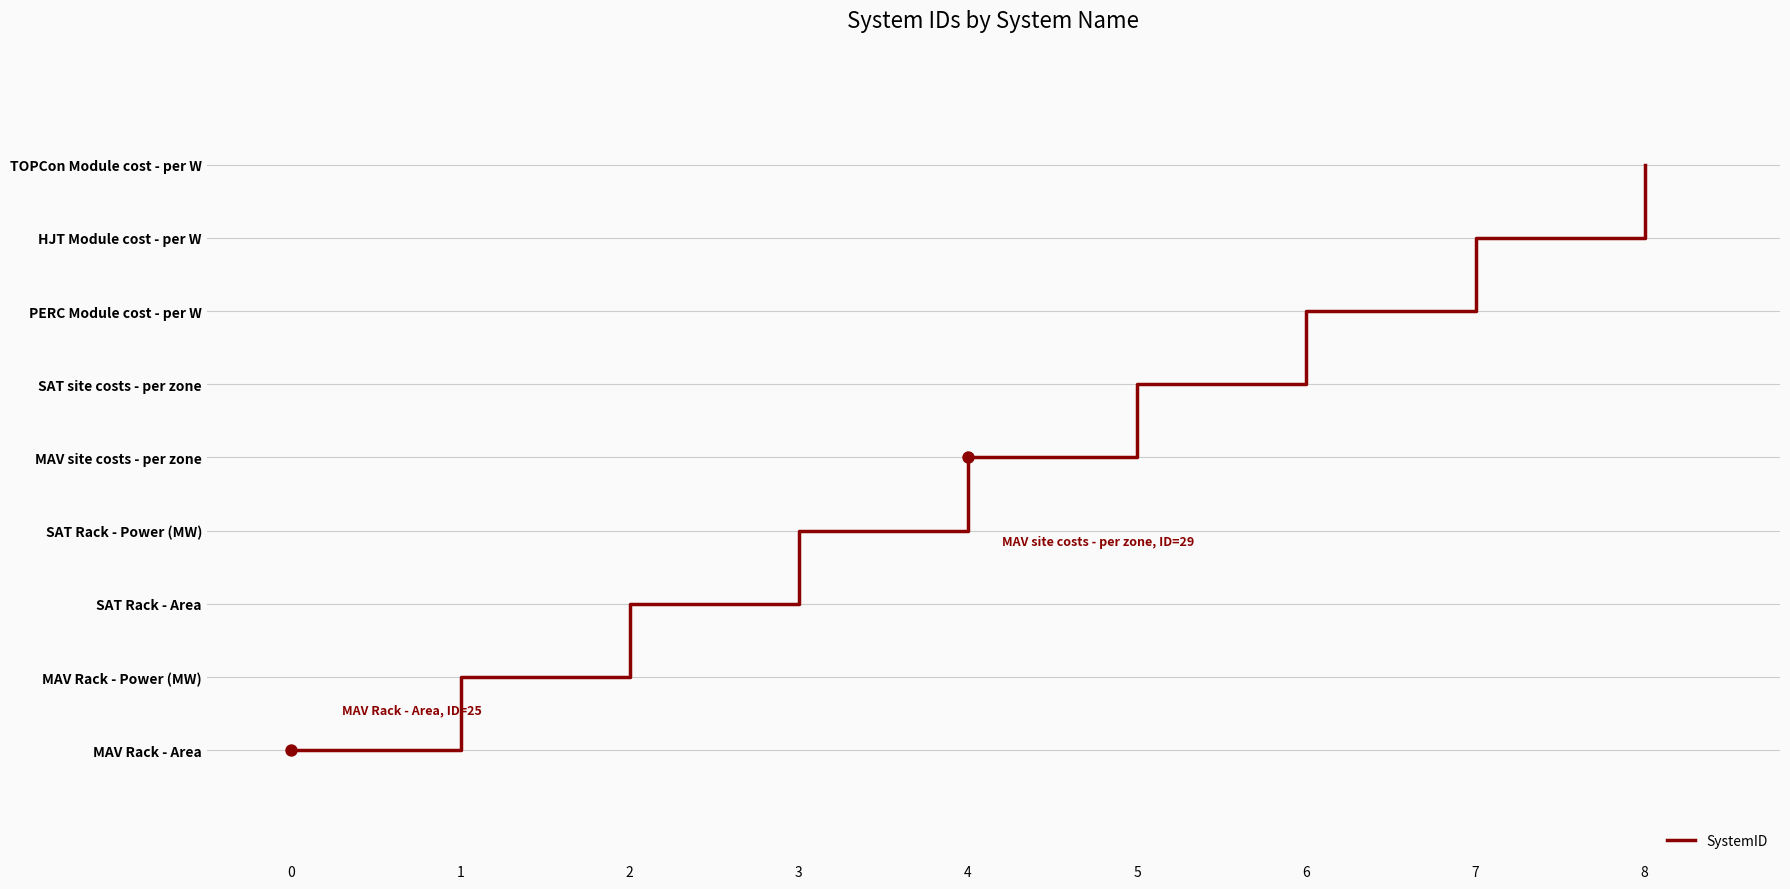

What is the change in value from 5 to 8?

+3